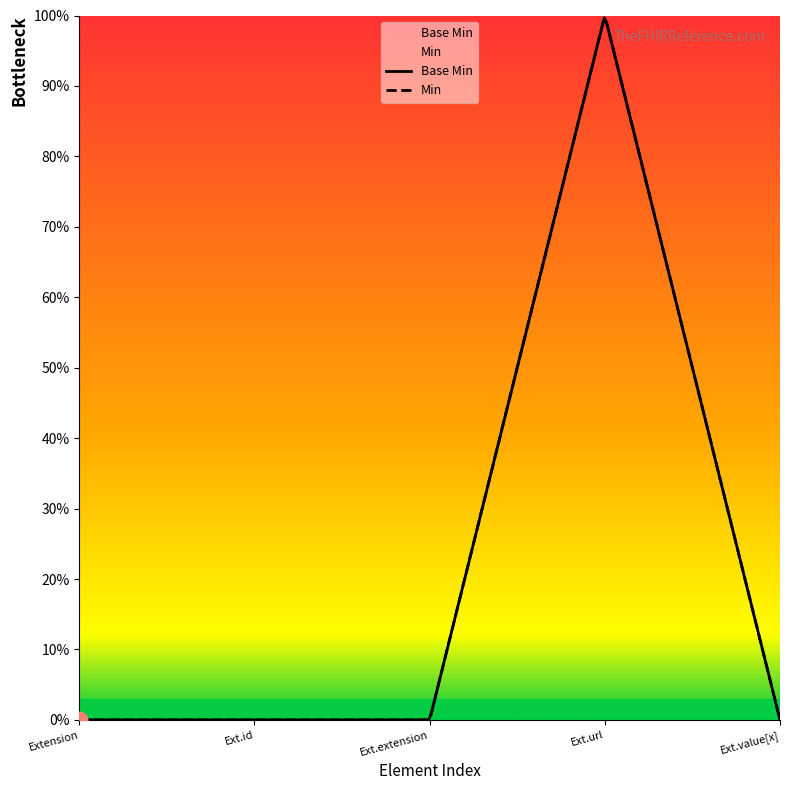

How many interior local peaks (higher than both neighbors) does the data have?

1